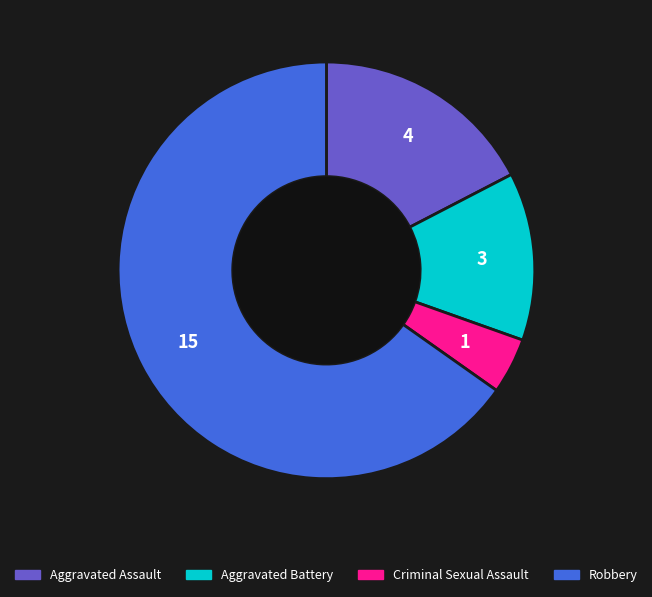

Approximately how many times larger is the value at Robbery compared to Aggravated Battery?

5.0